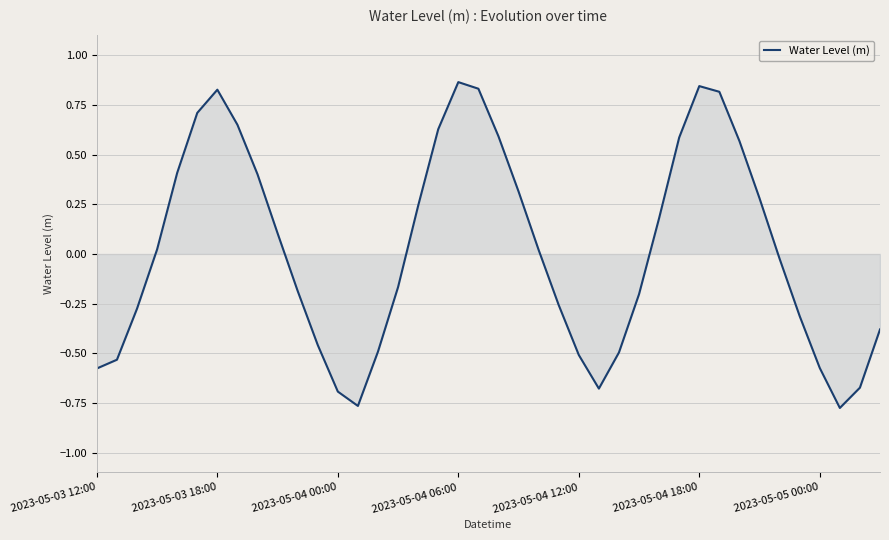

What is the difference between the maximum and minimum values?

1.6